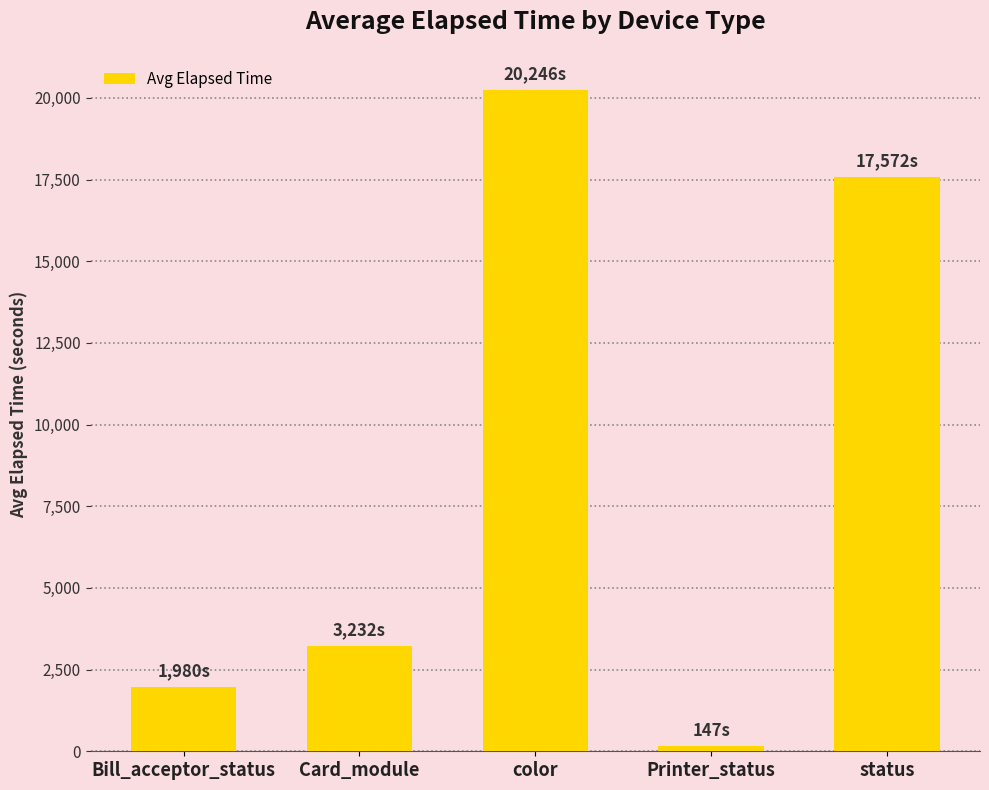

What is the approximate value at Card_module?

3231.6